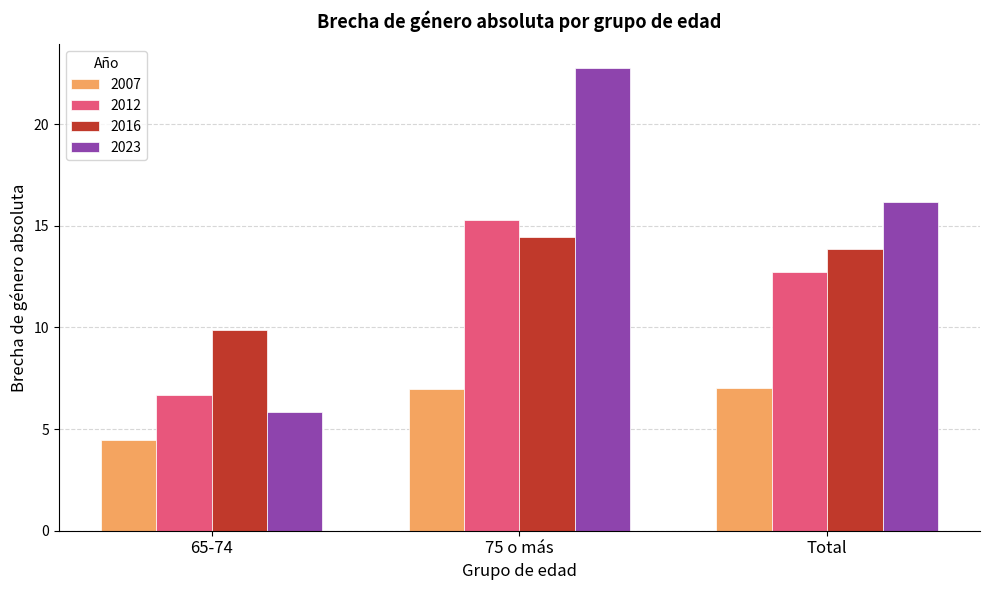

True or false: 2012 has a value of 6.7 at 65-74.

True